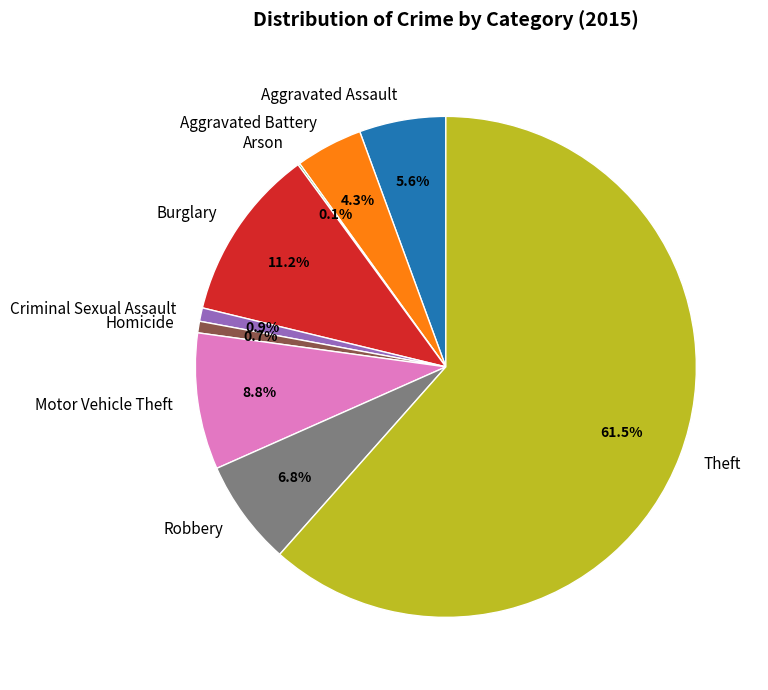

What is the ratio of the value at Theft to the value at Robbery?

9.0